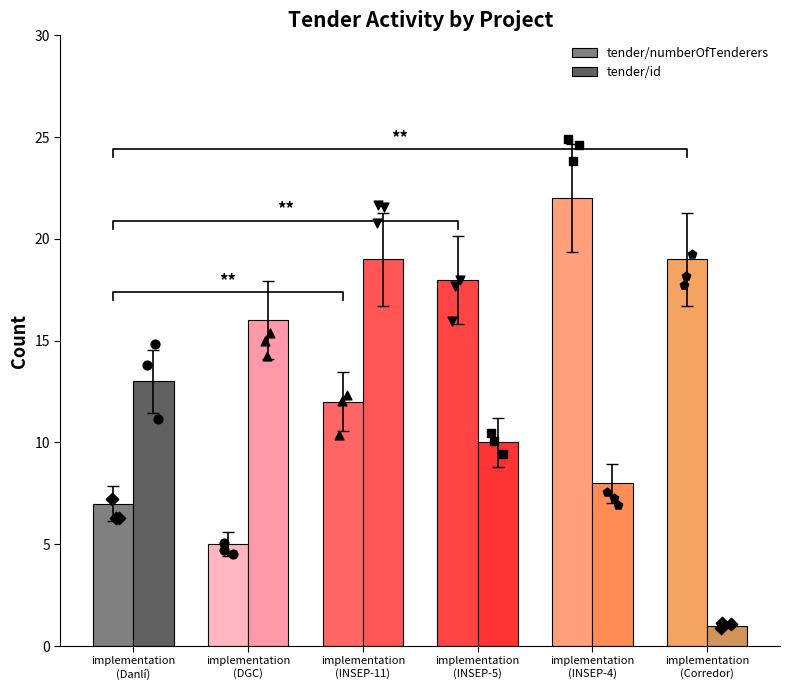

What are all the series names shown in the legend?

tender/numberOfTenderers, tender/id